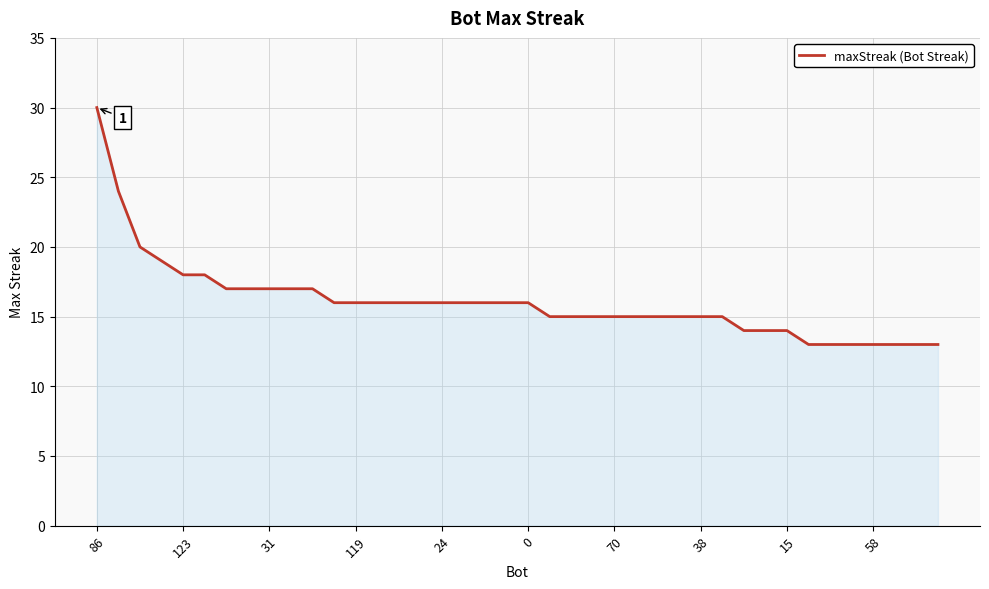

How many lines are shown in the chart?

1